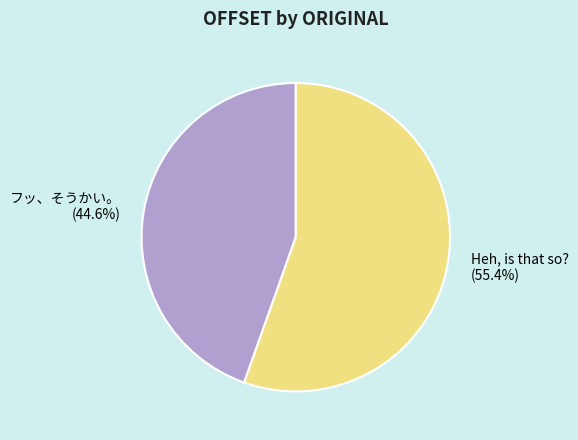

The フッ、そうかい。 slice represents 45% of the pie. True or false?

True